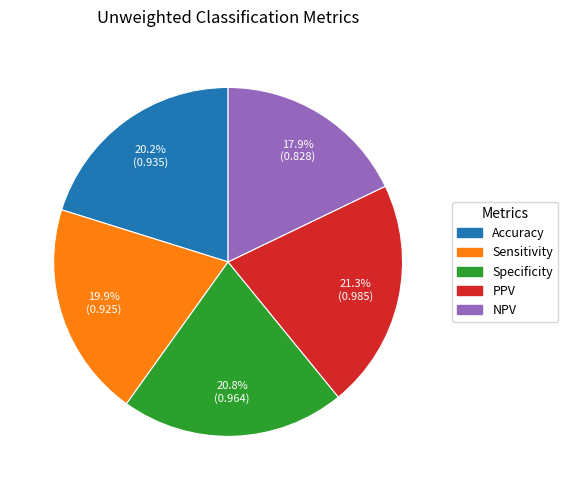

Is it true that PPV is 21% of the pie?

True